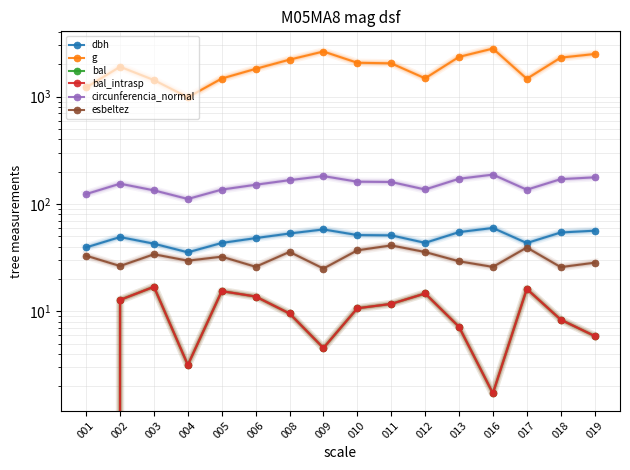

Rank the categories by esbeltez value from highest to lowest.

011, 017, 010, 008, 012, 003, 001, 005, 004, 013, 019, 002, 006, 016, 018, 009